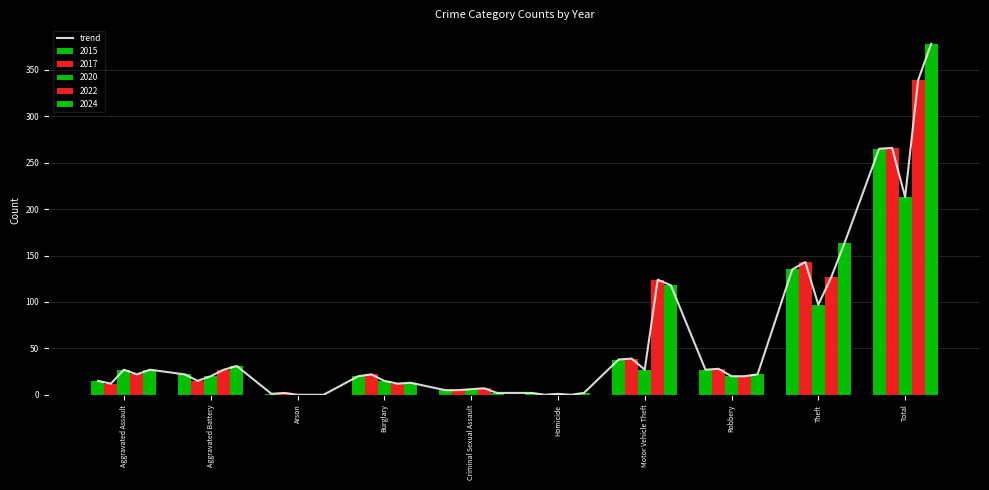

Which series changed the most between Aggravated Battery and Motor Vehicle Theft?

2022